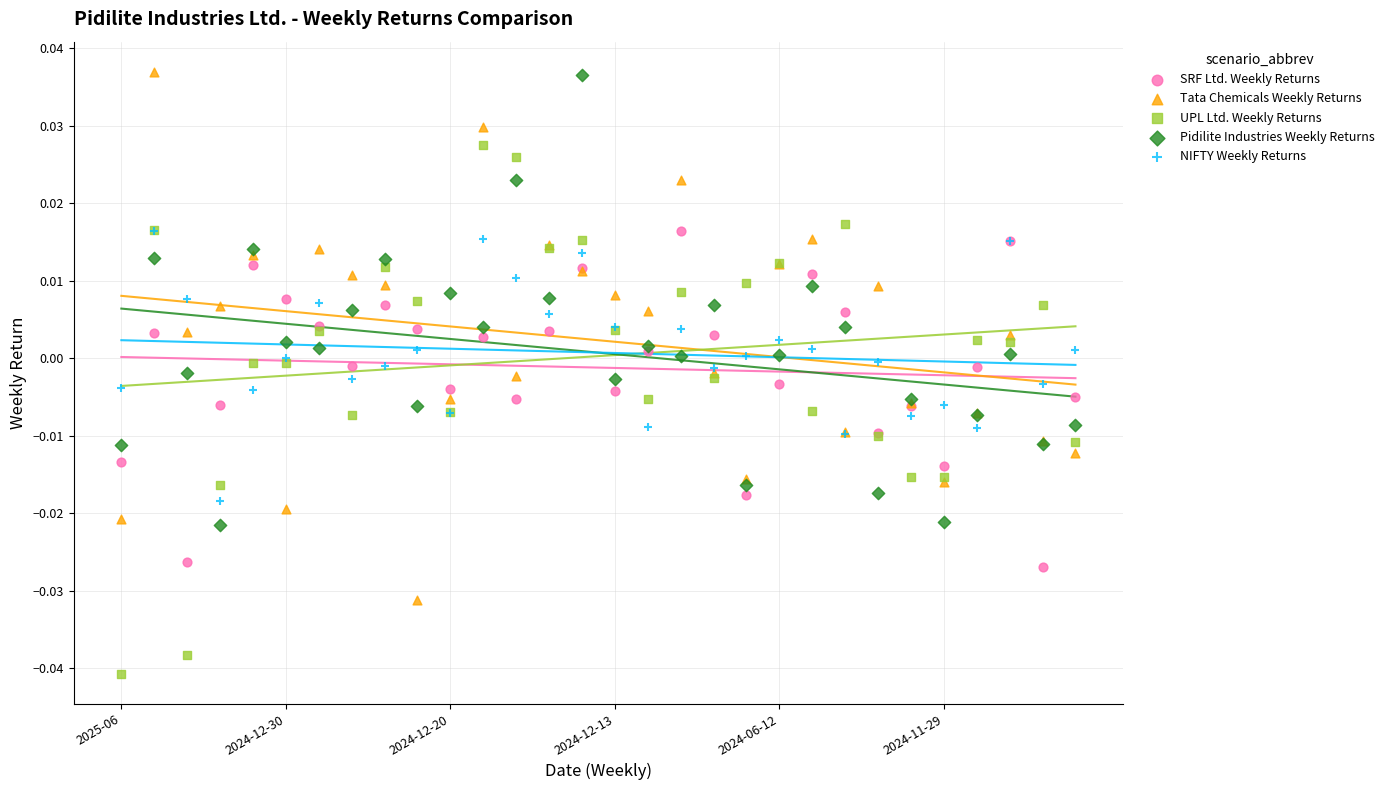

What are all the series names shown in the legend?

SRF Ltd. Weekly Returns, Tata Chemicals Weekly Returns, UPL Ltd. Weekly Returns, Pidilite Industries Weekly Returns, NIFTY Weekly Returns